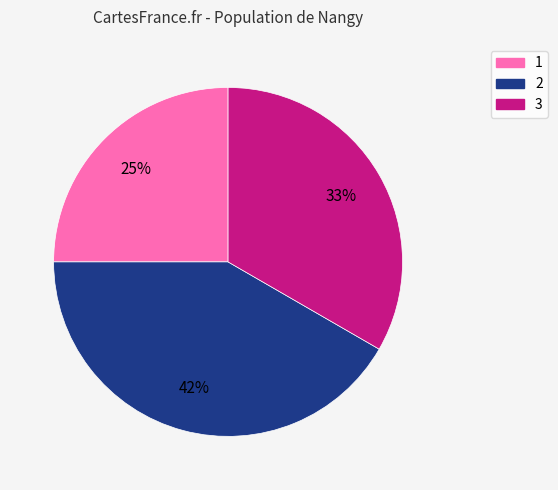

The 3 slice represents 33% of the pie. True or false?

True